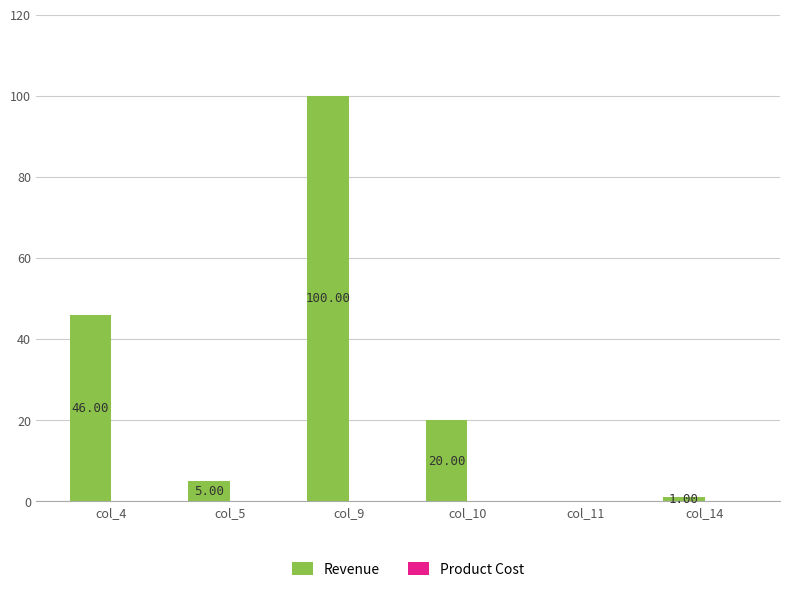

What is the change in value from col_9 to col_10?

-80